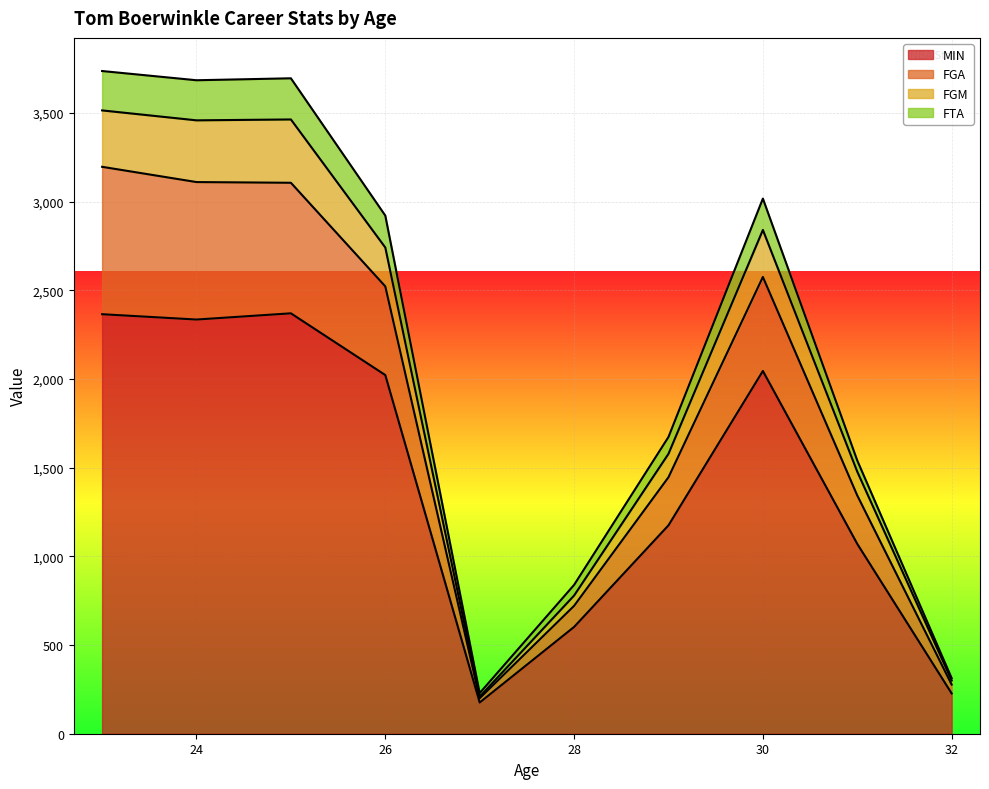

What is the maximum value for MIN?

2370